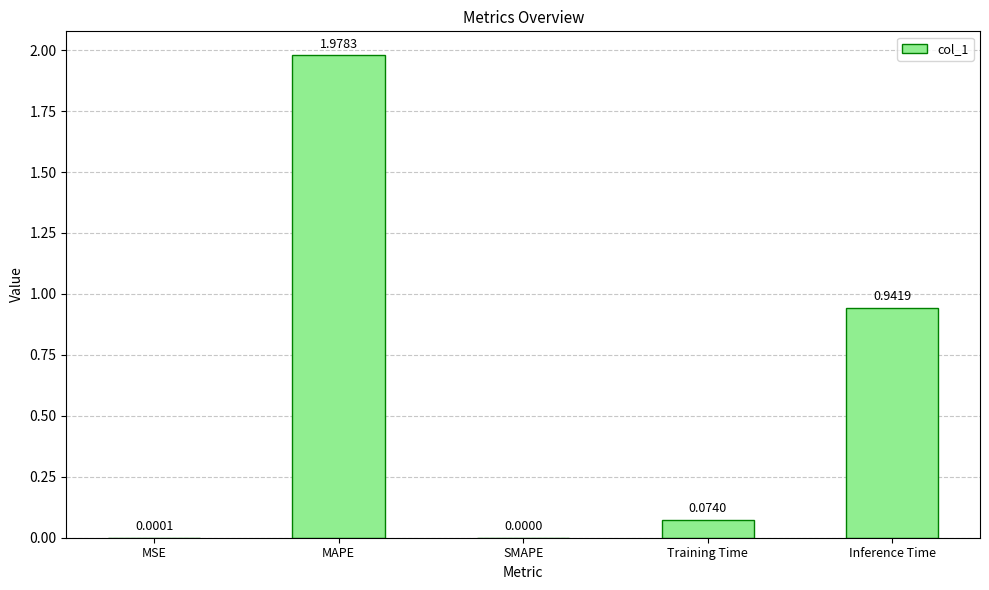

What is the sum of all values?

3.0